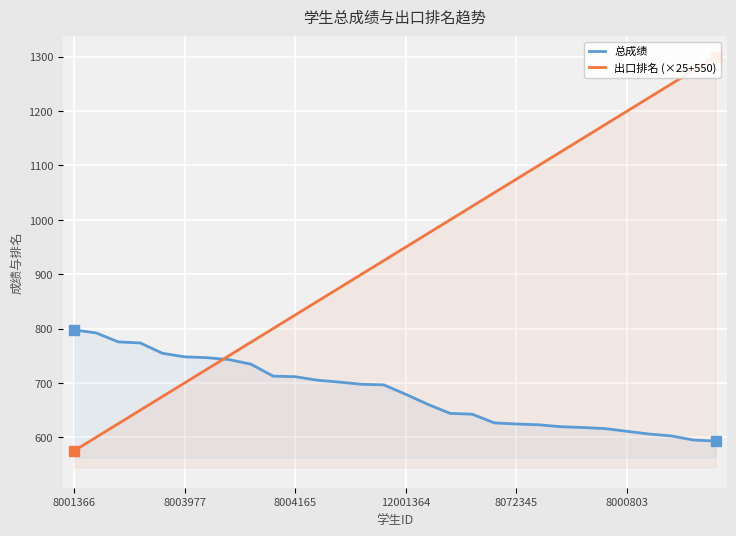

What is the smallest value displayed?

575.0